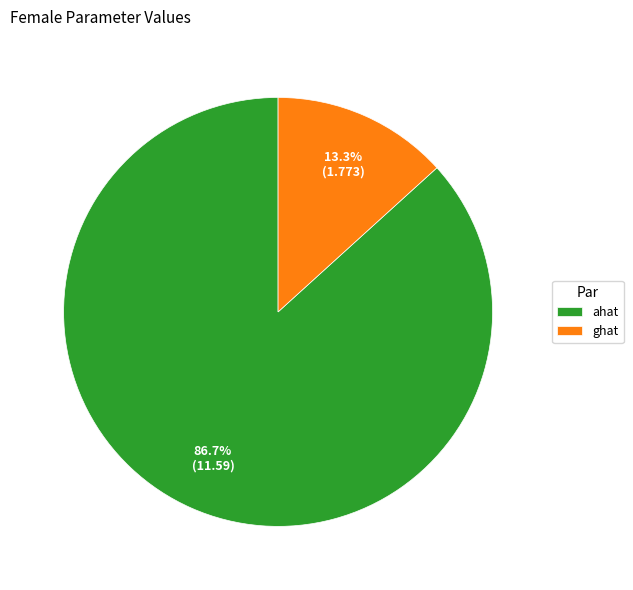

To the nearest percent, what is the combined percentage of ahat and ghat?

100%